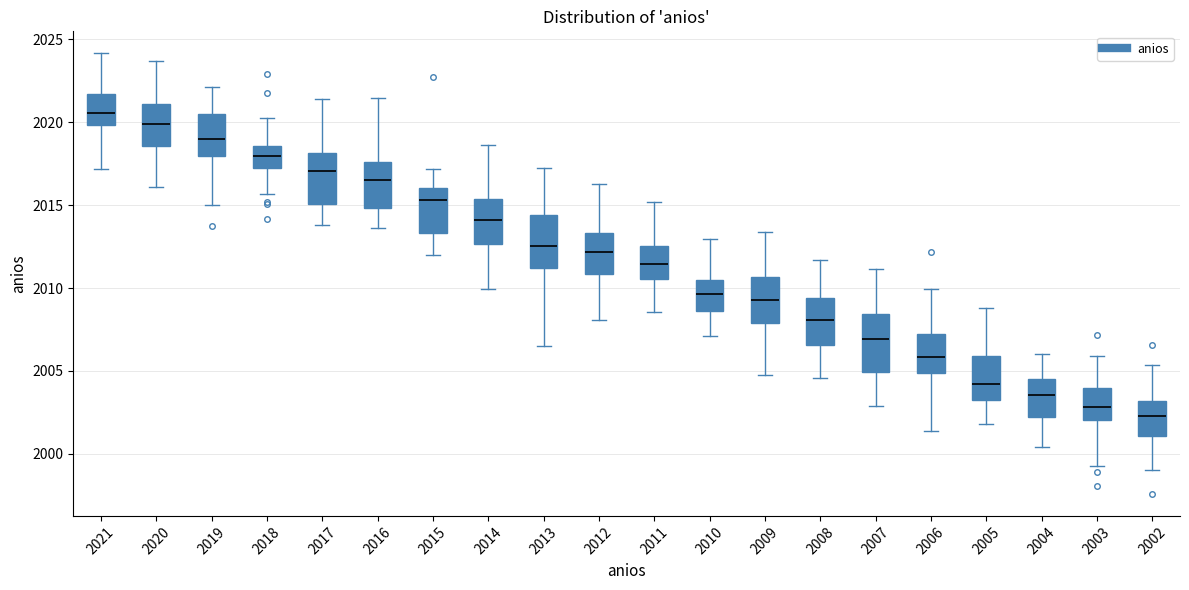

Reading left to right, transcribe this box plot: for each box, give where its median line is, the range the box spans, and where its two whiskers end, as read against the y-axis. The values are not printed on the chart, so give them approximately, as read against the axis.

2021: median 2020.5, box 2020.0 to 2021.5, whiskers 2017.0 to 2024.0
2020: median 2020.0, box 2018.5 to 2021.0, whiskers 2016.0 to 2023.5
2019: median 2019.0, box 2018.0 to 2020.5, whiskers 2015.0 to 2022.0
2018: median 2018.0, box 2017.0 to 2018.5, whiskers 2015.5 to 2020.5
2017: median 2017.0, box 2015.0 to 2018.0, whiskers 2014.0 to 2021.5
2016: median 2016.5, box 2015.0 to 2017.5, whiskers 2013.5 to 2021.5
2015: median 2015.5, box 2013.5 to 2016.0, whiskers 2012.0 to 2017.0
2014: median 2014.0, box 2012.5 to 2015.5, whiskers 2010.0 to 2018.5
2013: median 2012.5, box 2011.0 to 2014.5, whiskers 2006.5 to 2017.0
2012: median 2012.0, box 2011.0 to 2013.5, whiskers 2008.0 to 2016.5
2011: median 2011.5, box 2010.5 to 2012.5, whiskers 2008.5 to 2015.0
2010: median 2009.5, box 2008.5 to 2010.5, whiskers 2007.0 to 2013.0
2009: median 2009.0, box 2008.0 to 2010.5, whiskers 2005.0 to 2013.5
2008: median 2008.0, box 2006.5 to 2009.5, whiskers 2004.5 to 2011.5
2007: median 2007.0, box 2005.0 to 2008.5, whiskers 2003.0 to 2011.0
2006: median 2006.0, box 2005.0 to 2007.0, whiskers 2001.5 to 2010.0
2005: median 2004.0, box 2003.5 to 2006.0, whiskers 2002.0 to 2009.0
2004: median 2003.5, box 2002.0 to 2004.5, whiskers 2000.5 to 2006.0
2003: median 2003.0, box 2002.0 to 2004.0, whiskers 1999.5 to 2006.0
2002: median 2002.5, box 2001.0 to 2003.0, whiskers 1999.0 to 2005.5